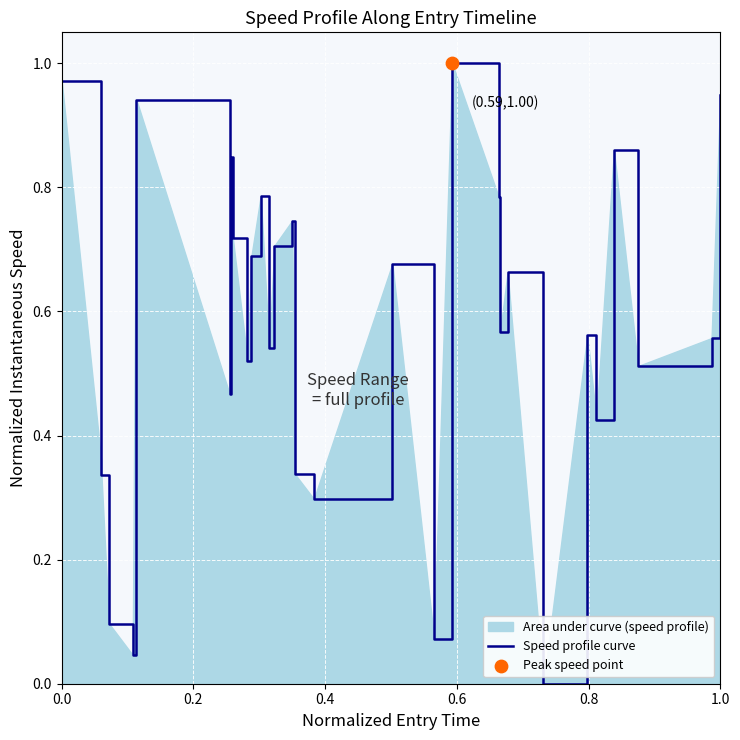

How many lines are shown in the chart?

1